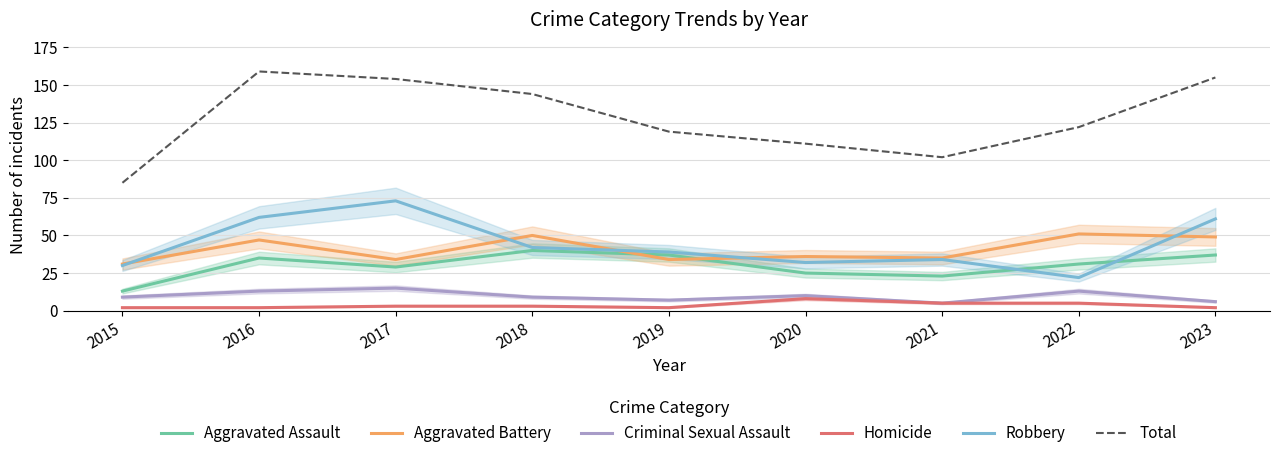

In Homicide, how many points are higher than both neighbors (excluding endpoints)?

1